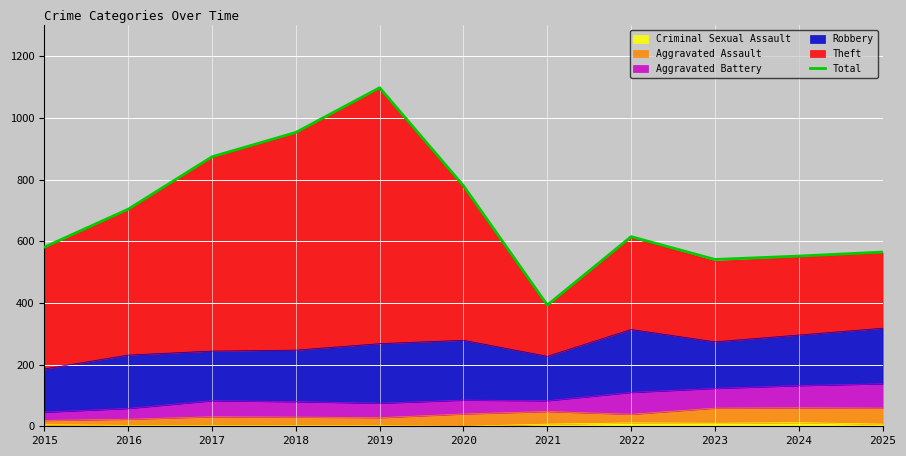

How many lines are shown in the chart?

1